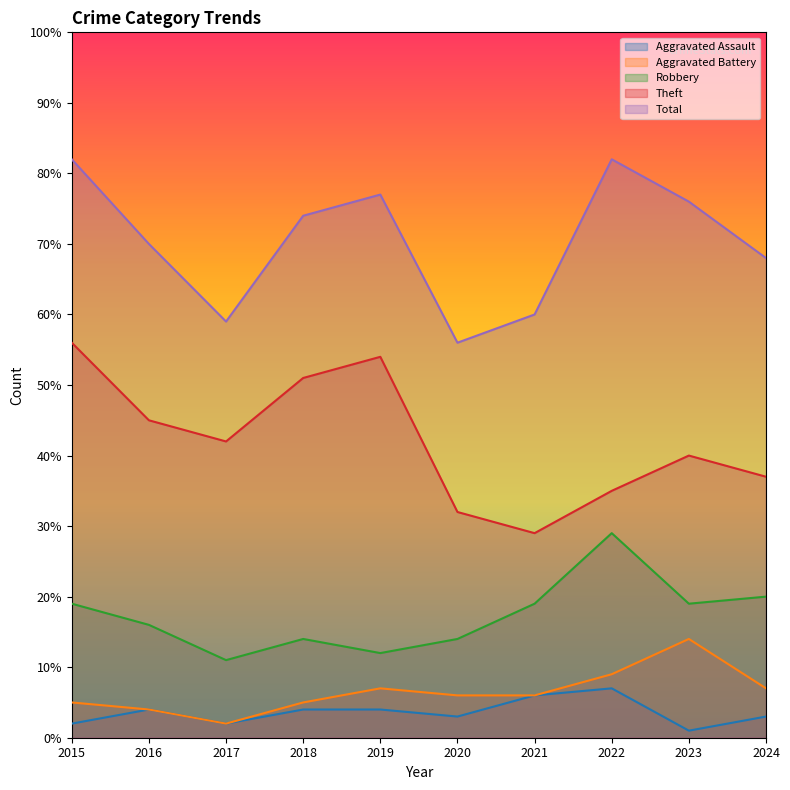

At which label does Aggravated Assault reach its peak?

2022